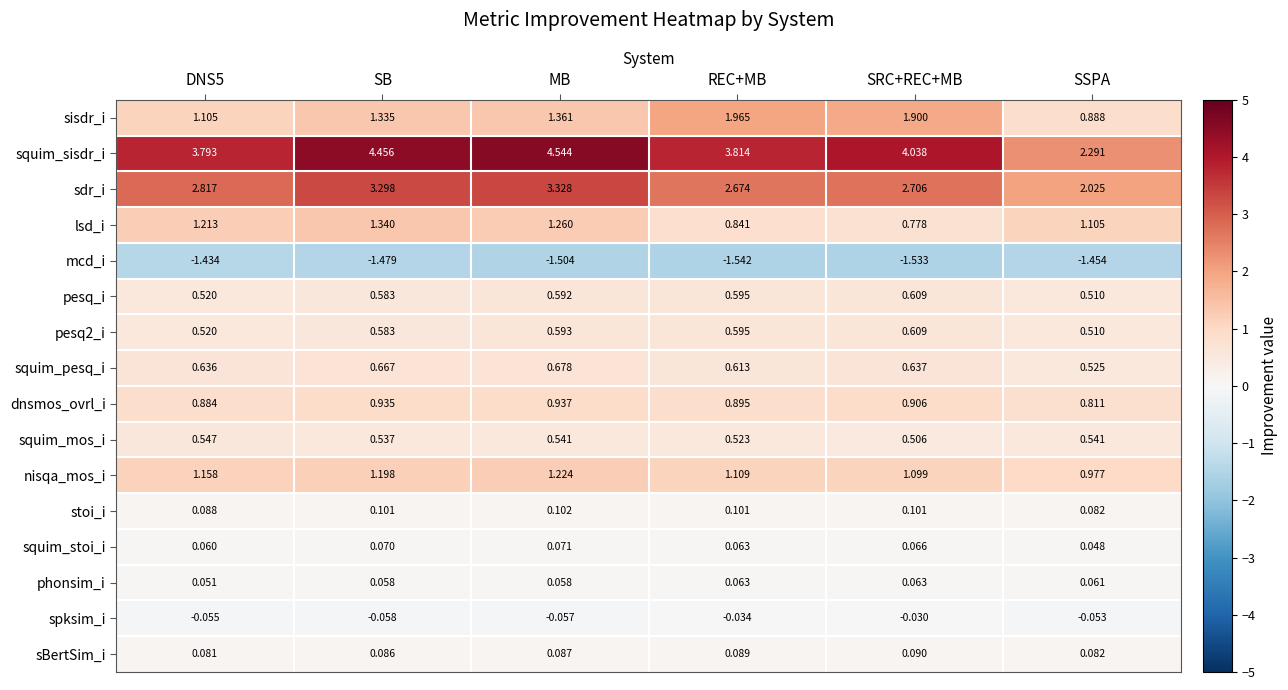

Which series has the largest total across all categories?

squim_sisdr_i